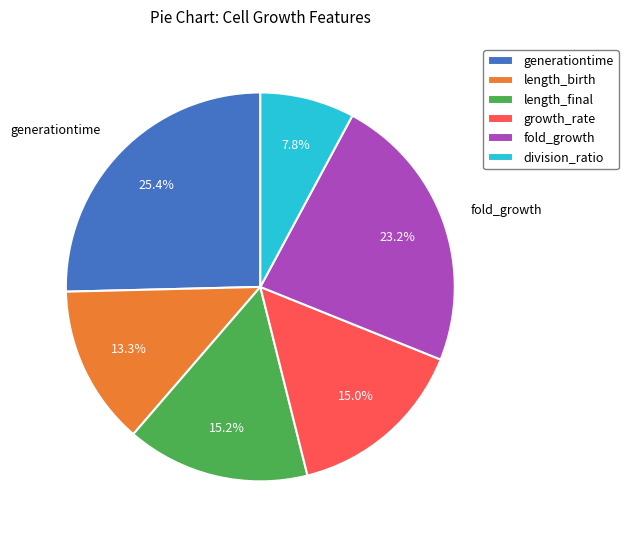

True or false: length_final accounts for 15% of the total.

True